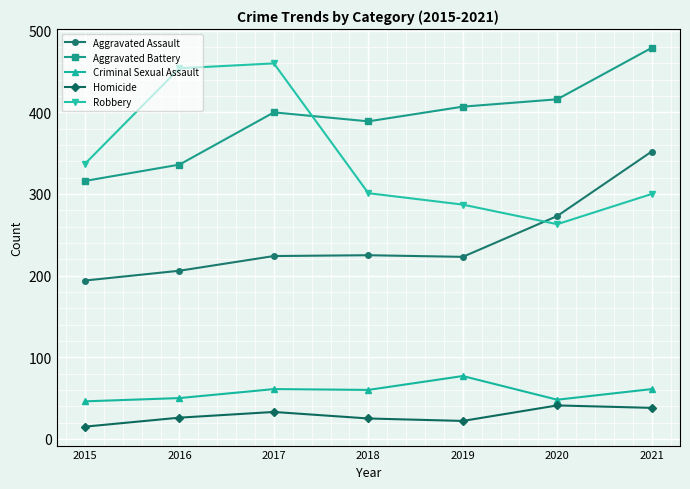

The Robbery series shows 287 at 2019. True or false?

True